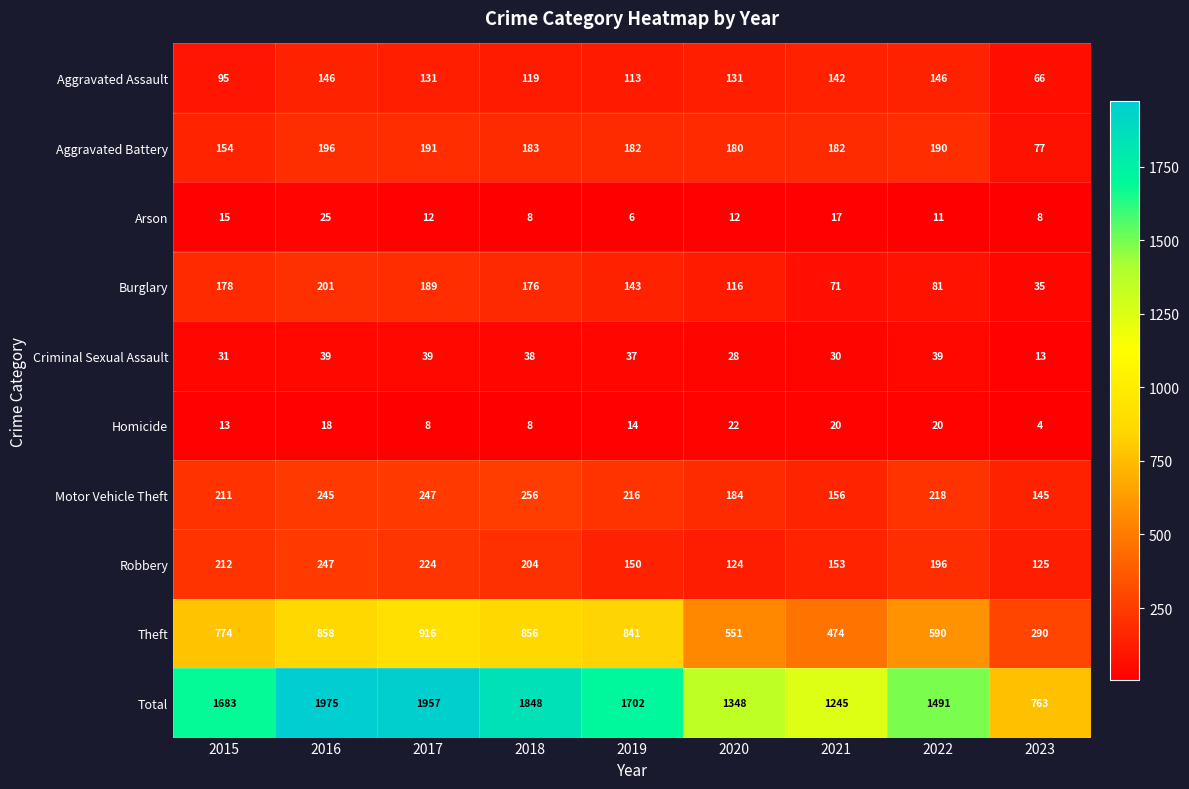

Between 2015 and 2016, which series saw the biggest shift?

Total